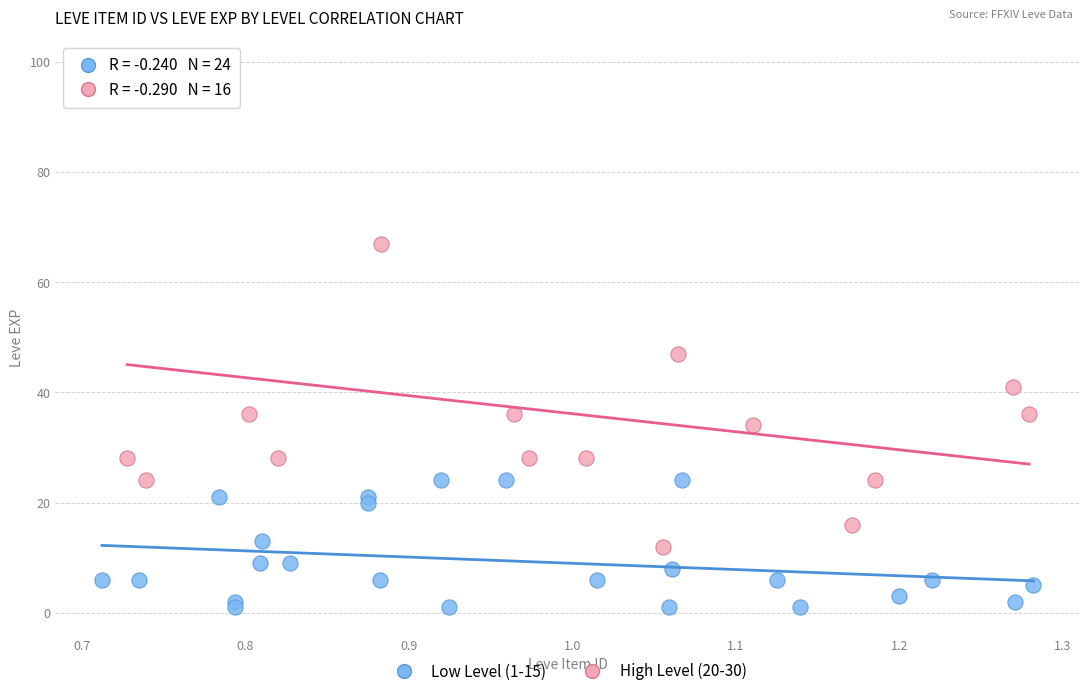

Which series contains the lowest Y value?

Low Level (1-15)